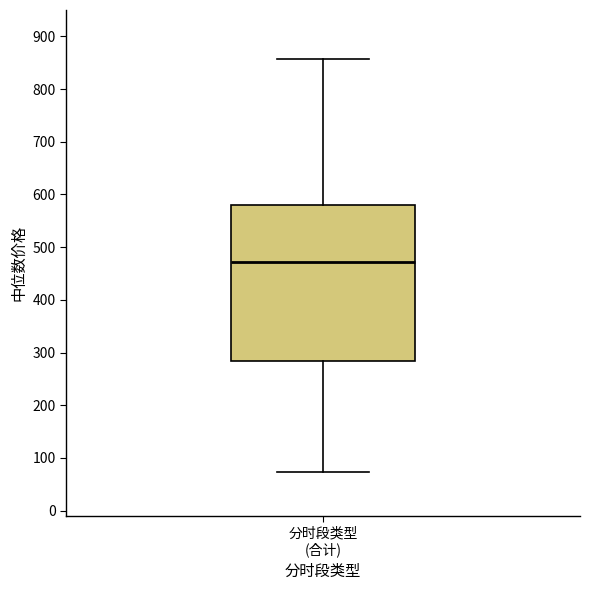

Read this box plot against the y-axis: the position of the median line, the range covered by the box, and the ends of both whiskers. The values are not printed on the chart, so give them approximately, as read against the axis.

median 470, box 280 to 580, whiskers 70 to 860